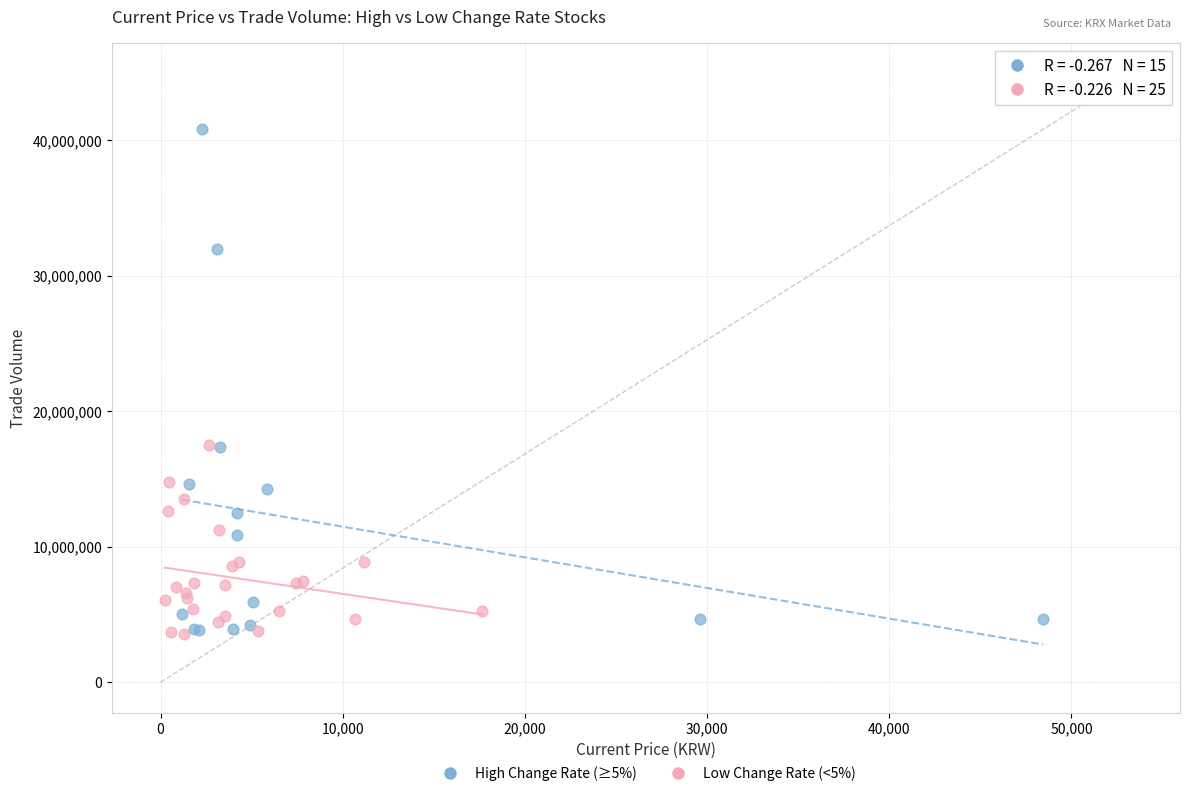

What are all the series names shown in the legend?

High Change Rate (≥5%), Low Change Rate (<5%)